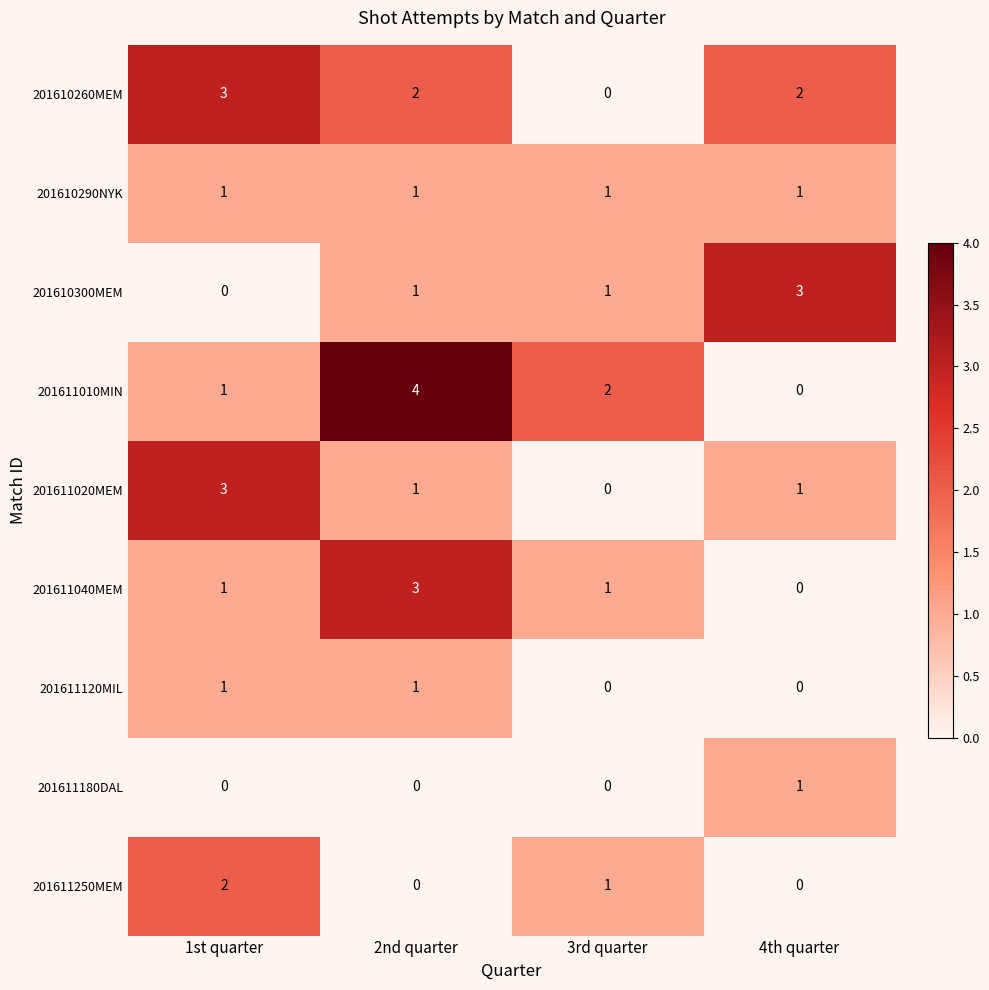

At which label does 201611020MEM reach its peak?

1st quarter